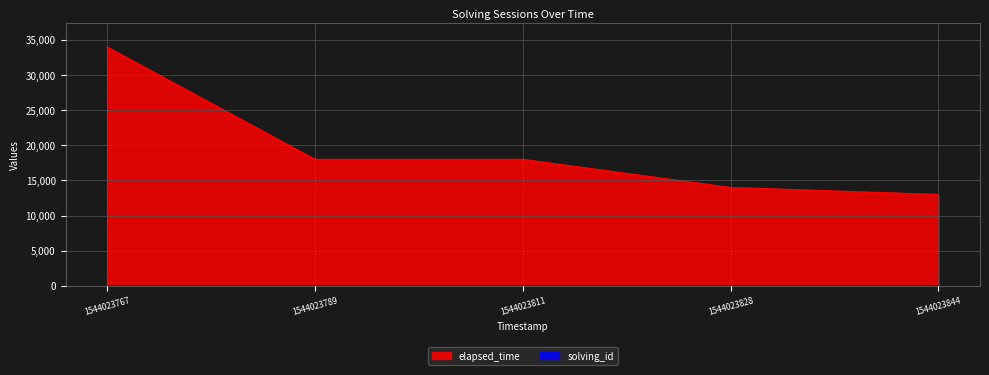

How many data points in elapsed_time are less than 18000?

2